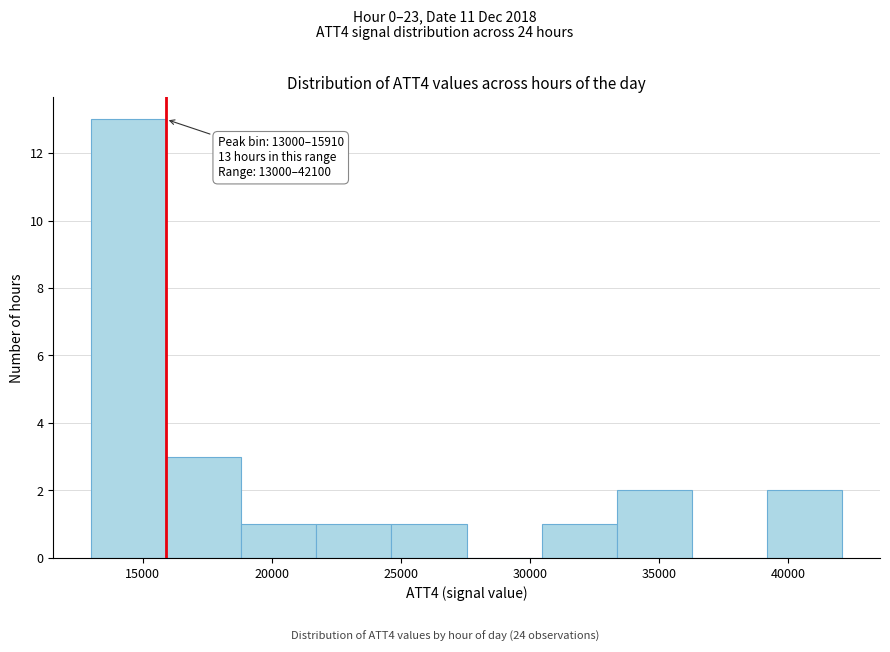

Over which range of the x-axis is the bar tallest?

13000 to 16000